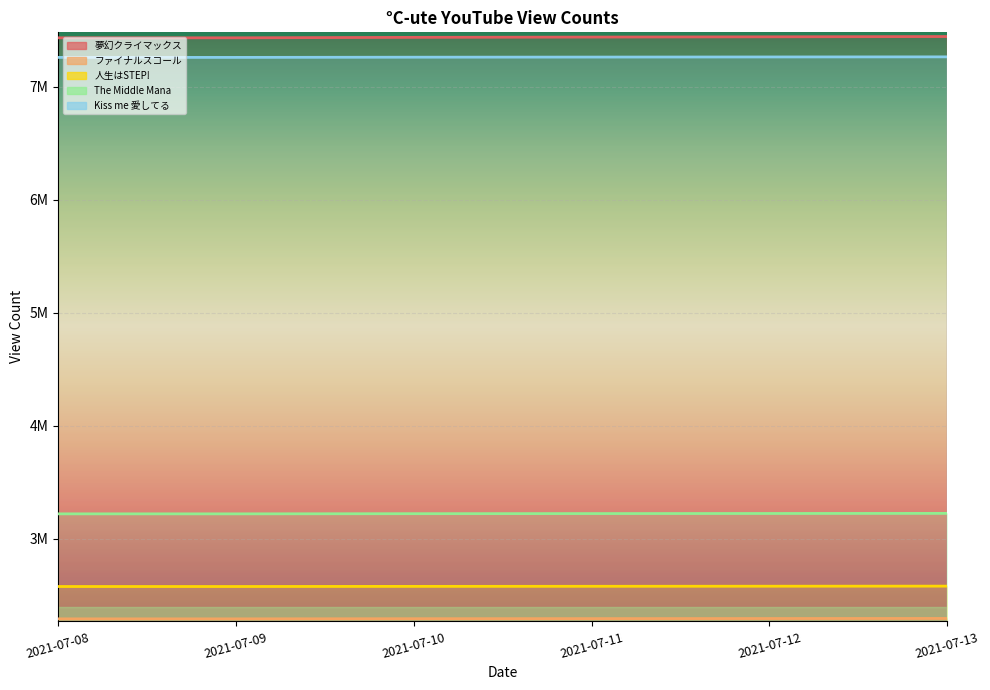

What is the minimum value shown in the chart?

2290924